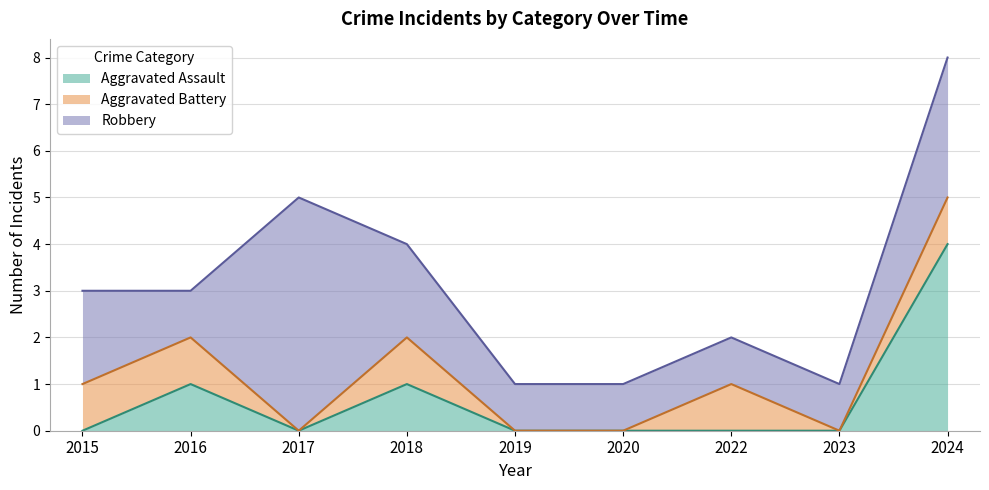

Read the Robbery value at 2024.

3